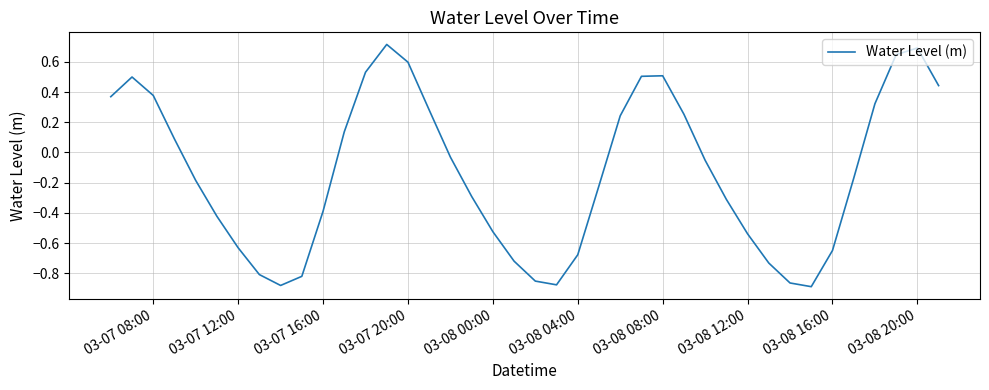

What is the greatest value displayed?

0.7